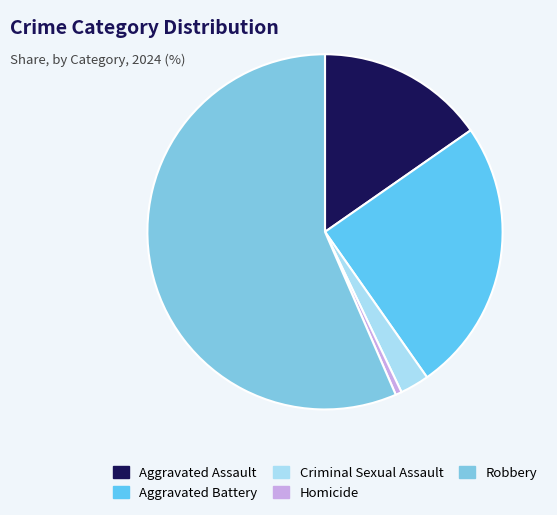

Combined, what portion of the pie is Criminal Sexual Assault and Robbery?

59.2%